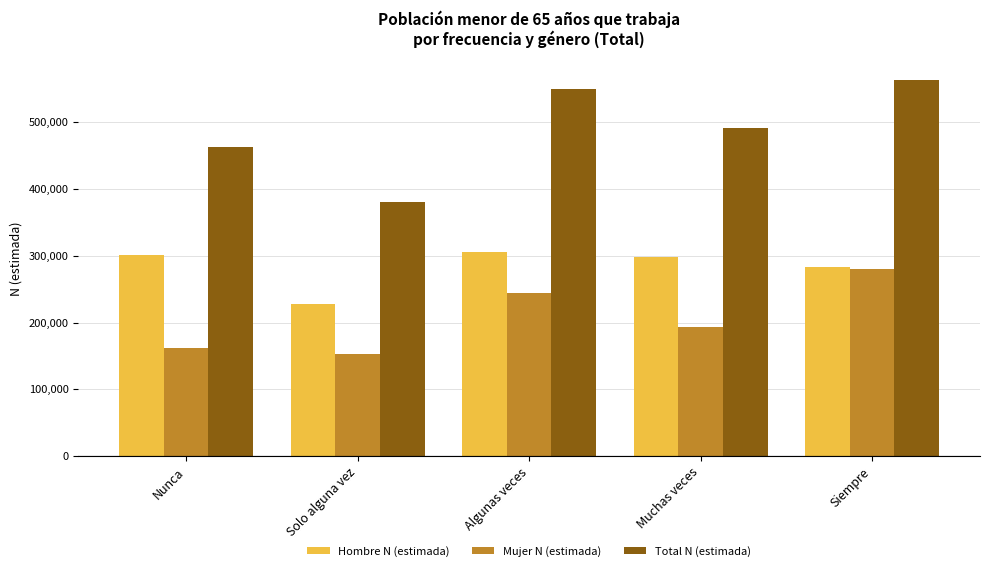

What is the total value across all series at Muchas veces?

982501